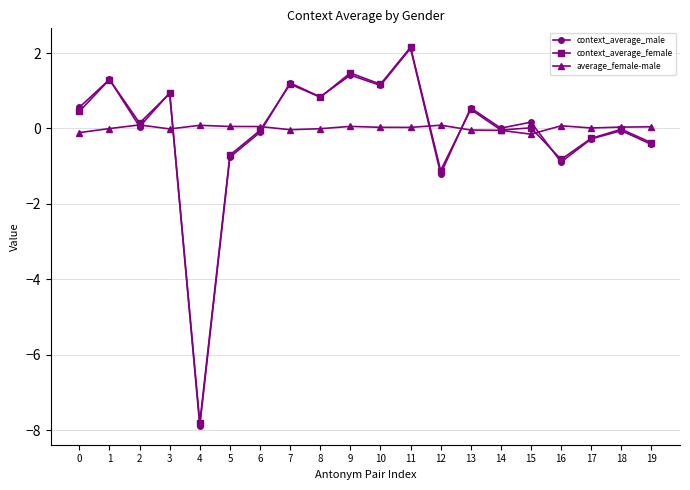

Which series has the widest spread of values?

context_average_male